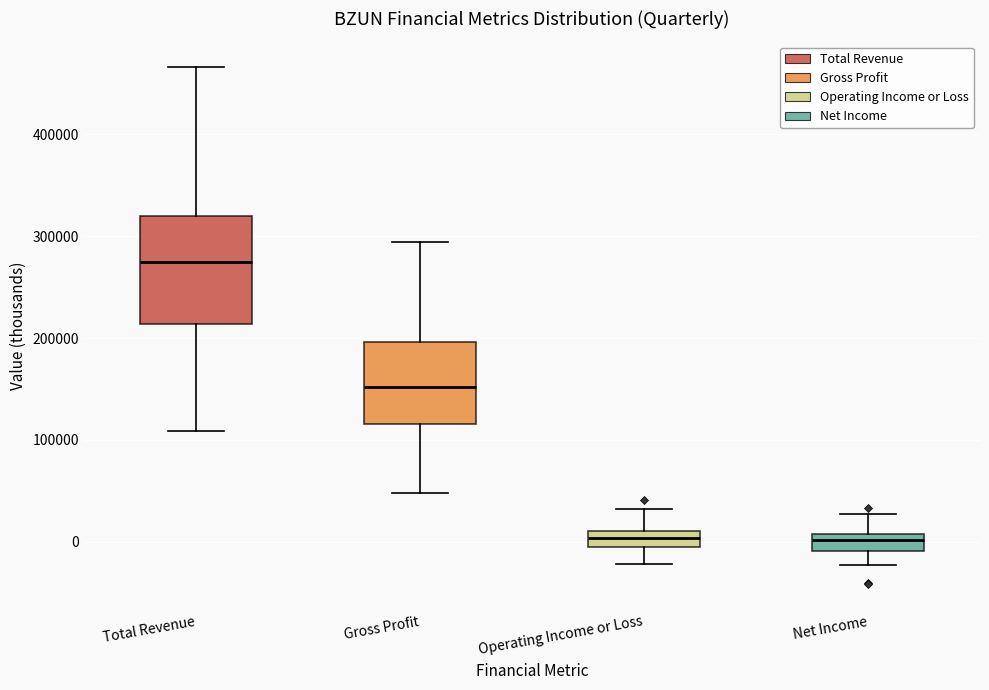

Reading left to right, read every box against the y-axis: the position of its median line, the range the box covers, and the ends of its whiskers. The values are not printed on the chart, so give them approximately, as read against the axis.

Total Revenue: median 270000, box 210000 to 320000, whiskers 110000 to 470000
Gross Profit: median 150000, box 120000 to 200000, whiskers 50000 to 290000
Operating Income or Loss: median 0 (inside the box), box 0 to 10000, whiskers -20000 to 30000
Net Income: median 0, box -10000 to 10000, whiskers -20000 to 30000